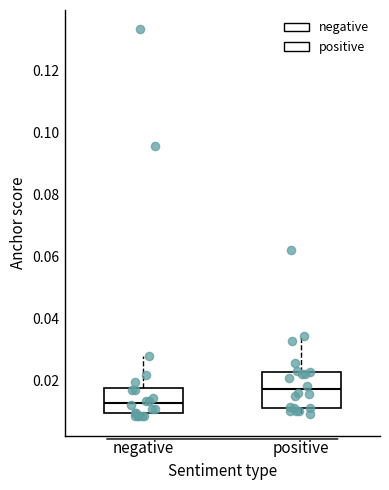

Where does the median line of the box for positive sit on the y-axis? The values are not printed on the chart, so give them approximately, as read against the axis.

0.018